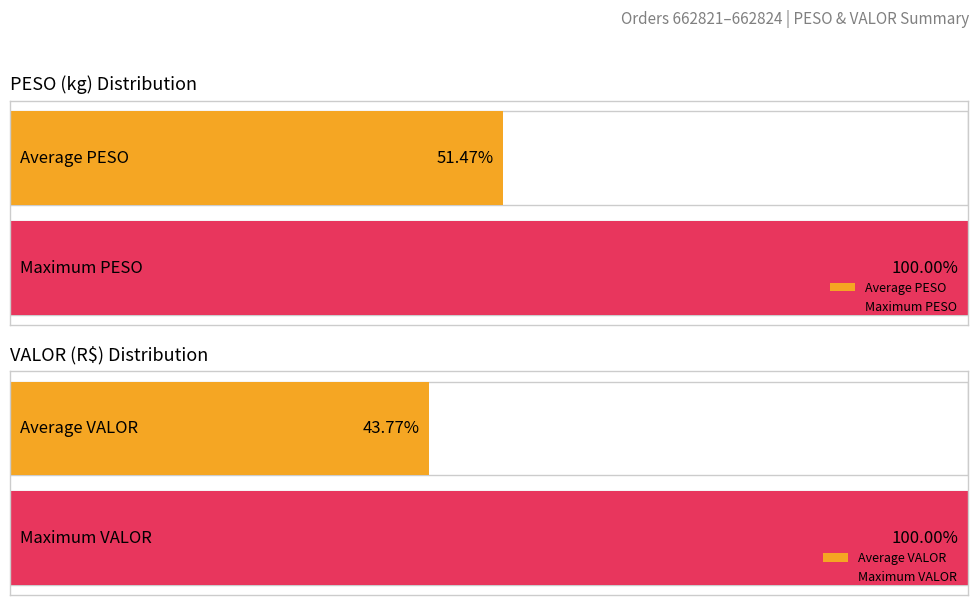

How many bars are there in each group?

2